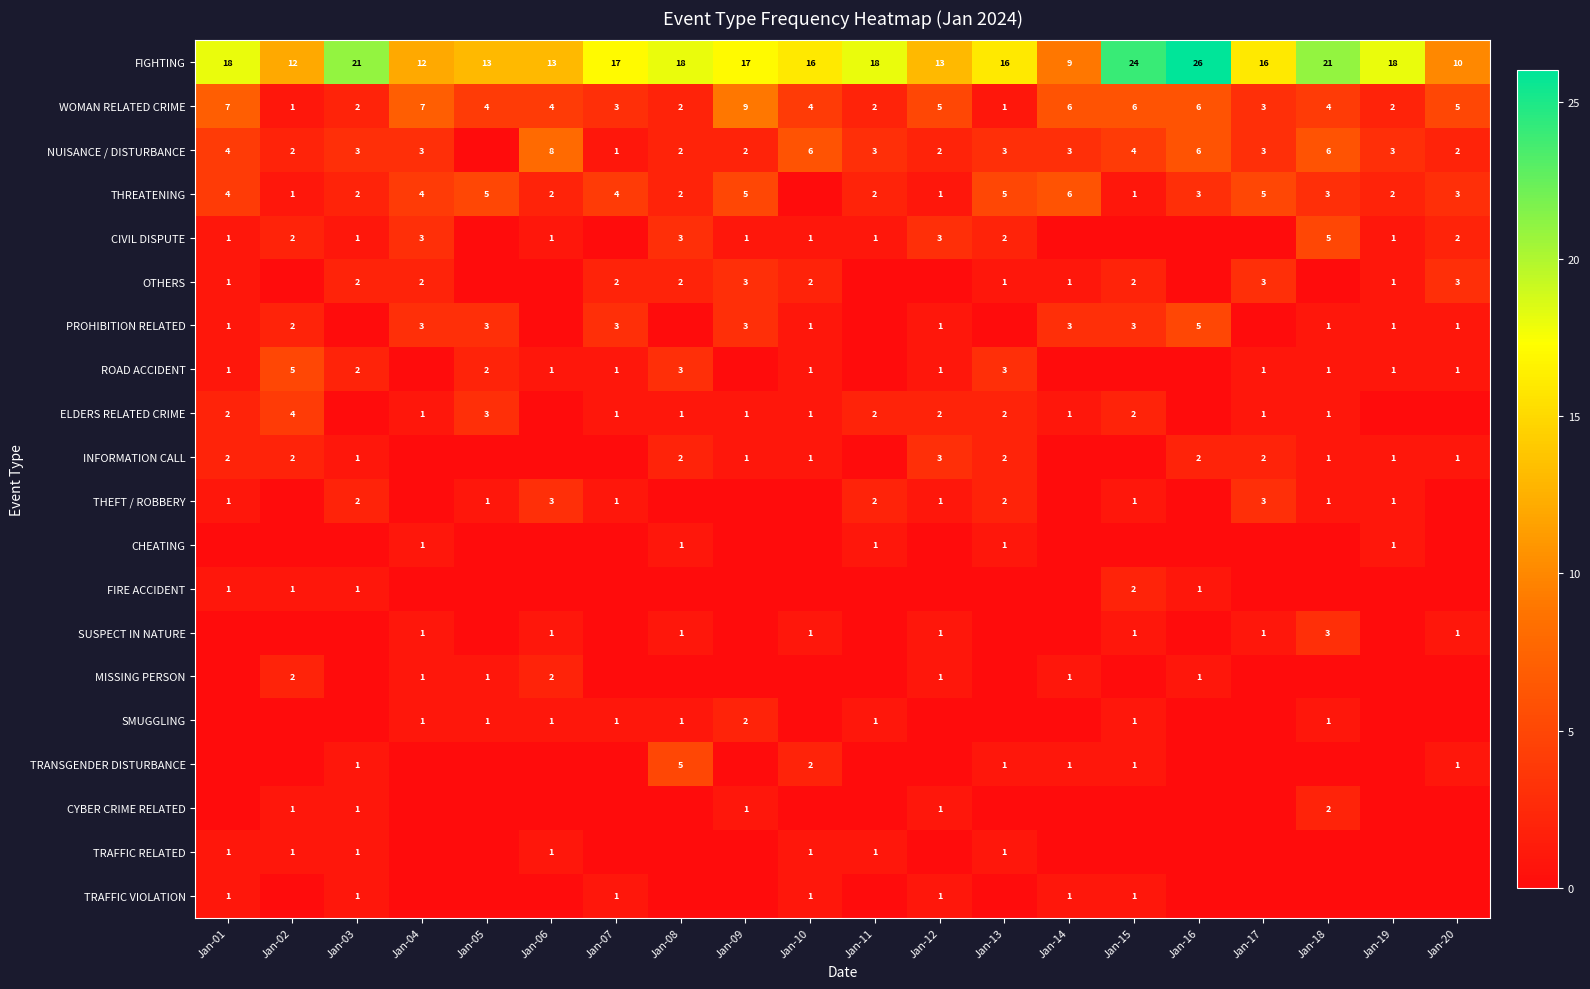

What is the sum of the FIGHTING values at Jan-18 and Jan-13?

37